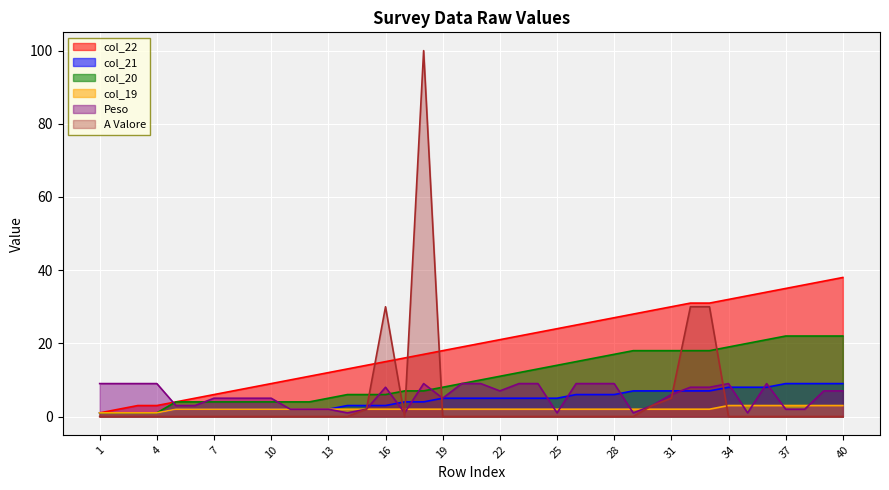

The col_20 series shows 11 at 22. True or false?

True